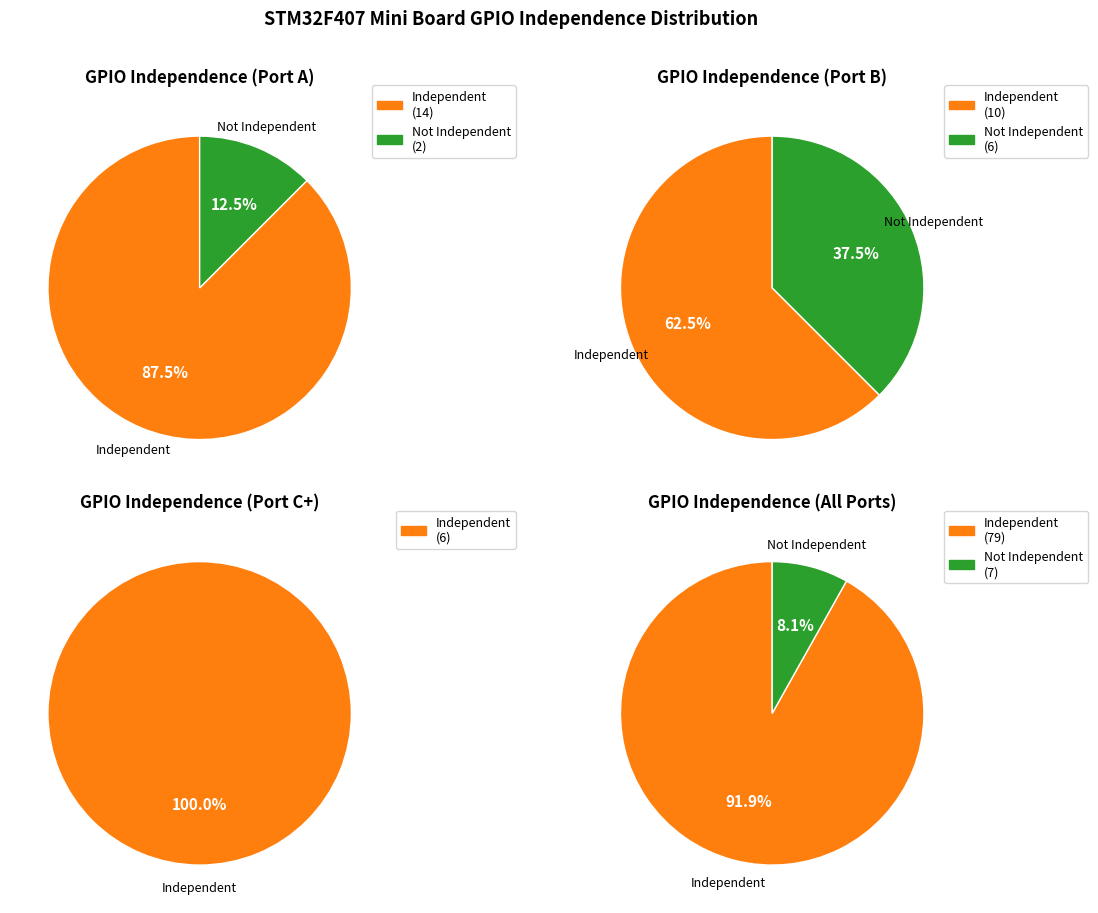

Is there a majority slice in this chart?

Yes